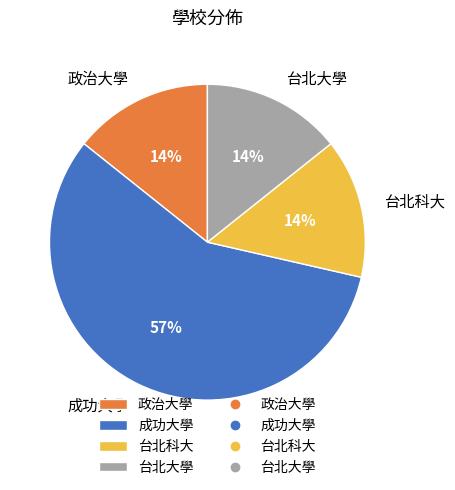

Count the number of slices in the pie.

4